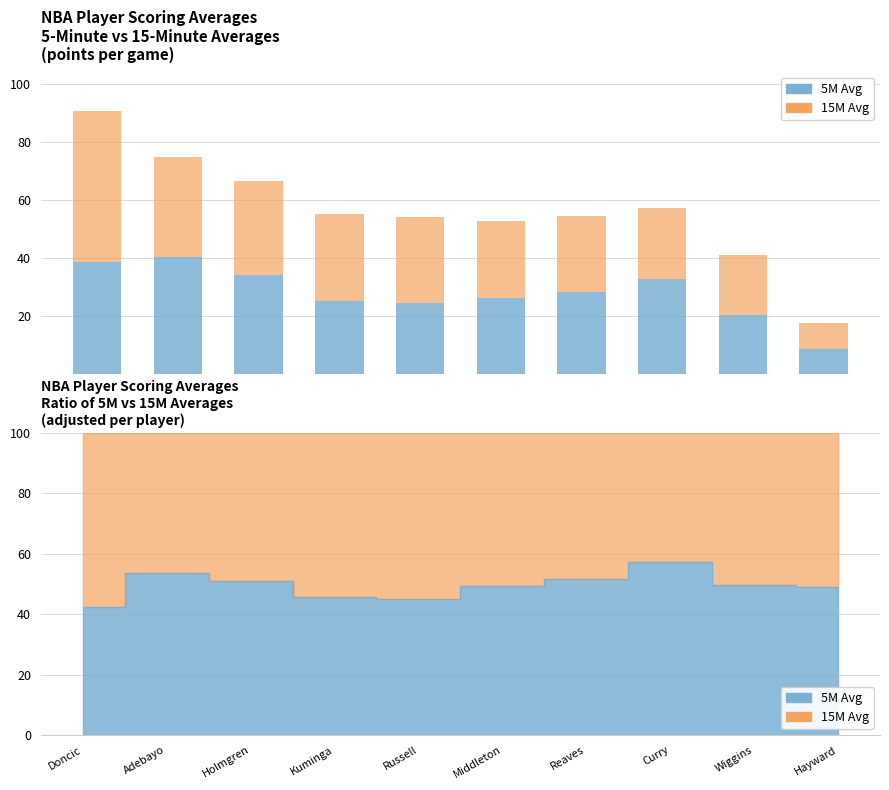

Which category has the highest value in the 5M Avg series?

Adebayo